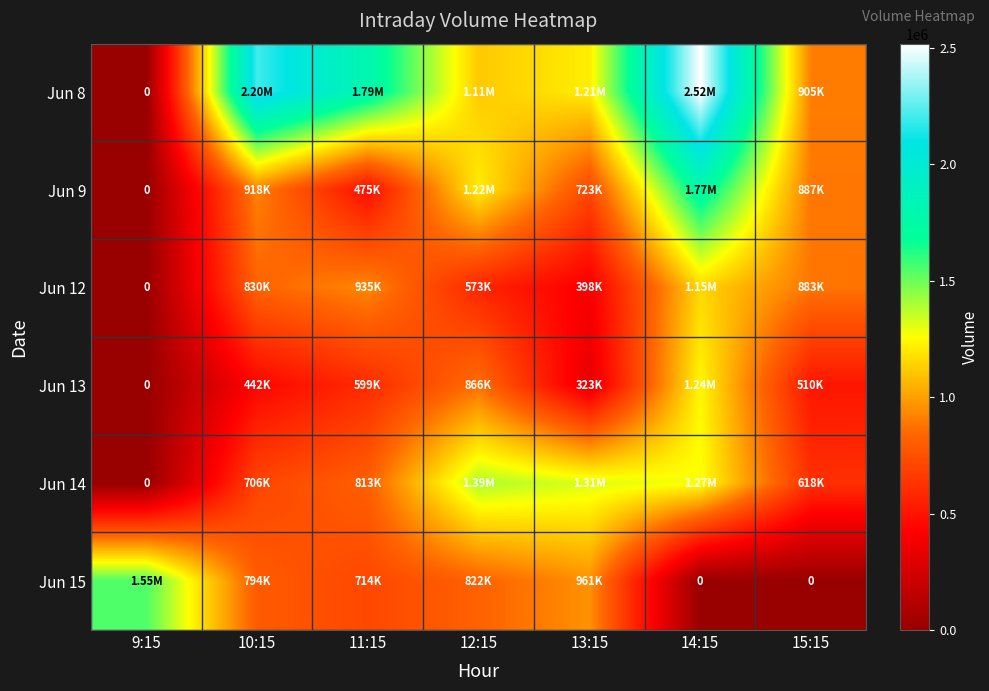

What is the average value of the Jun 13 series?

568334